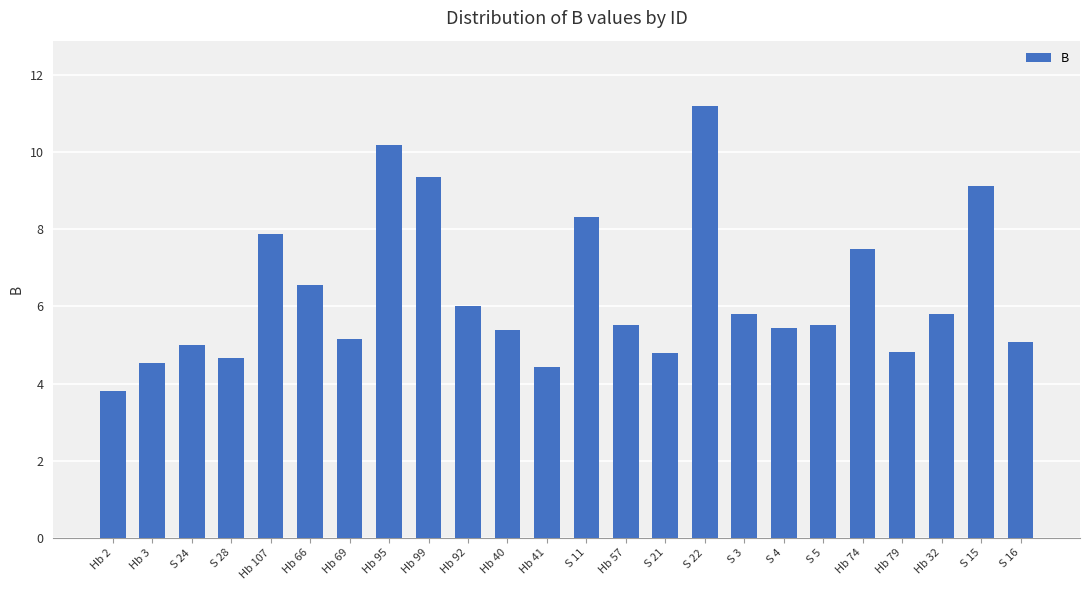

Are the bars horizontal?

No